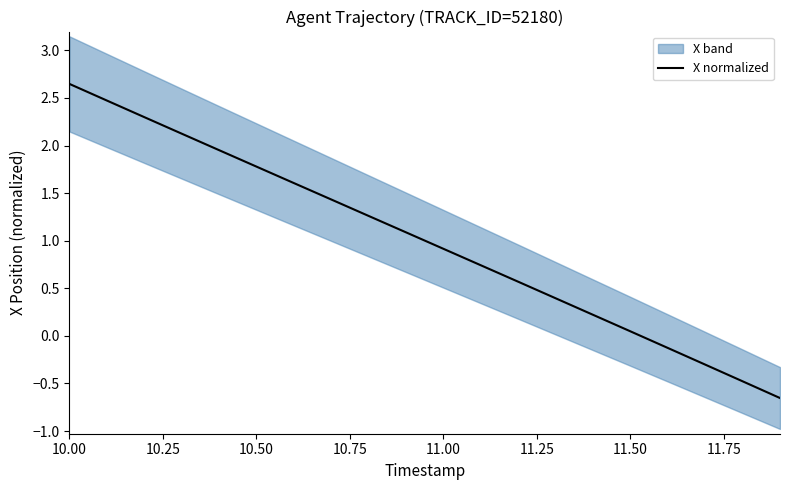

How many positive values are there?

16